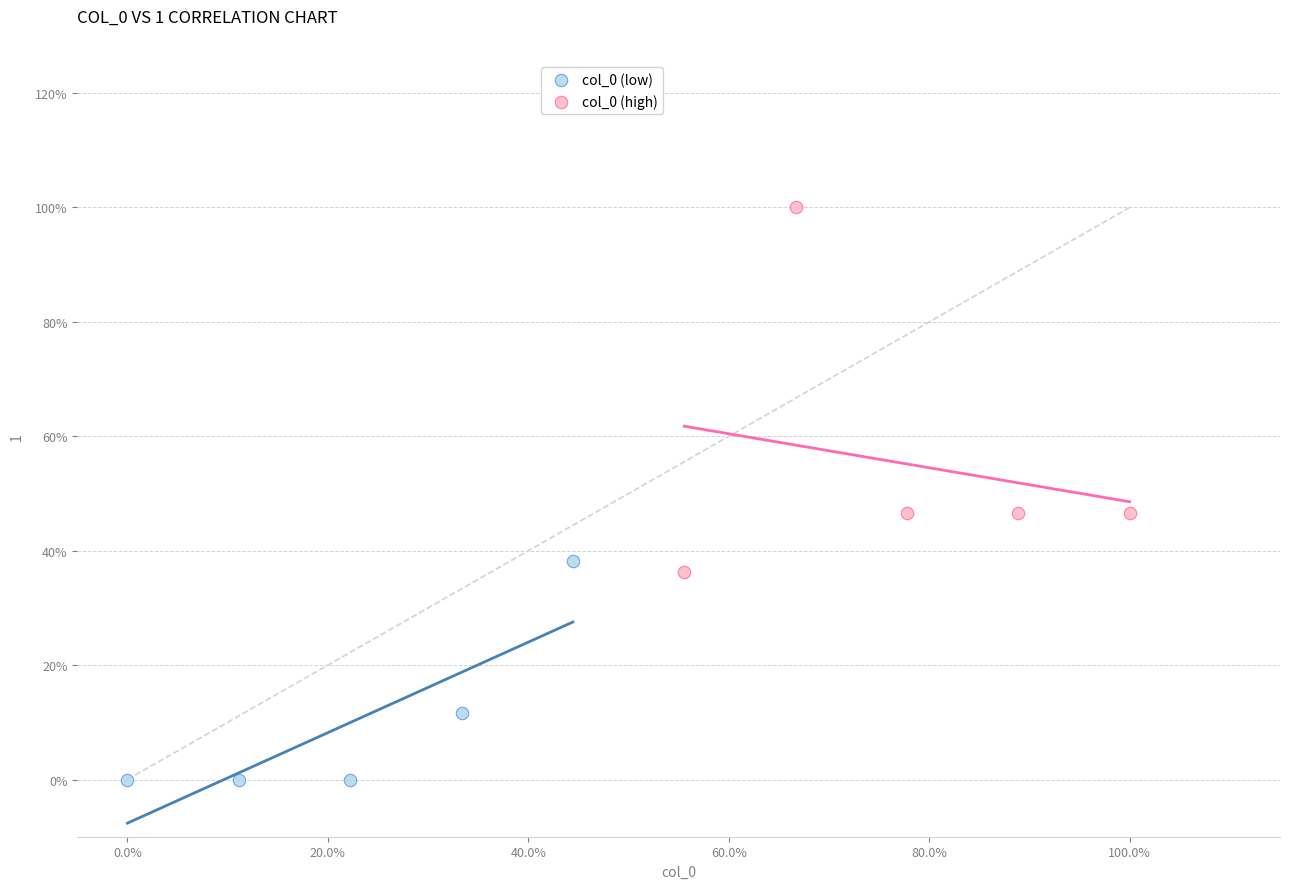

What are all the series names shown in the legend?

col_0 (low), col_0 (high)